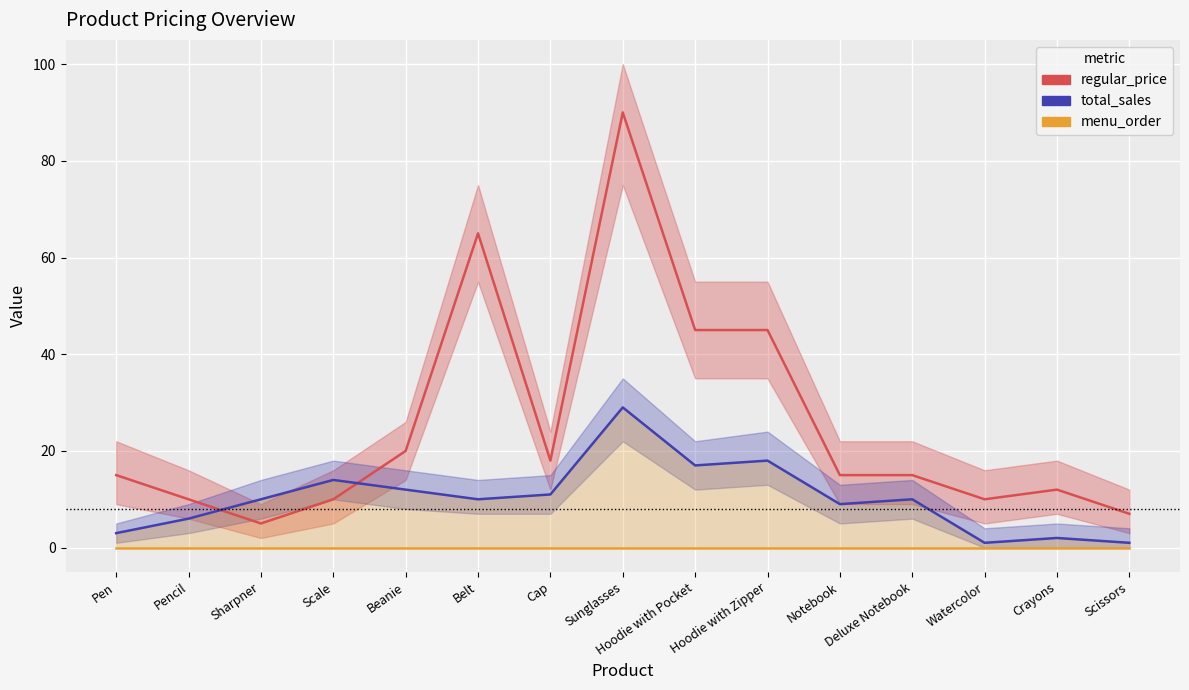

Reading left to right, what are all the values shown in this chart?

regular_price: Pen=15	Pencil=10	Sharpner=5	Scale=10	Beanie=20	Belt=65	Cap=18	Sunglasses=90	Hoodie with Pocket=45	Hoodie with Zipper=45	Notebook=15	Deluxe Notebook=15	Watercolor=10	Crayons=12	Scissors=7
total_sales: Pen=3	Pencil=6	Sharpner=10	Scale=14	Beanie=12	Belt=10	Cap=11	Sunglasses=29	Hoodie with Pocket=17	Hoodie with Zipper=18	Notebook=9	Deluxe Notebook=10	Watercolor=1	Crayons=2	Scissors=1
menu_order: Pen=0	Pencil=0	Sharpner=0	Scale=0	Beanie=0	Belt=0	Cap=0	Sunglasses=0	Hoodie with Pocket=0	Hoodie with Zipper=0	Notebook=0	Deluxe Notebook=0	Watercolor=0	Crayons=0	Scissors=0